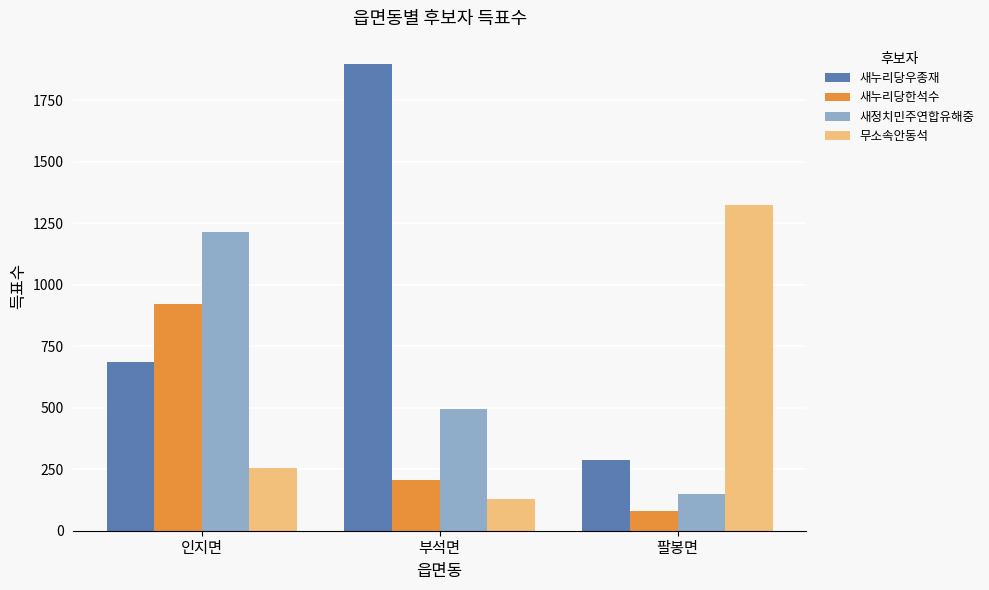

At which label does 새정치민주연합유해중 reach its minimum?

팔봉면